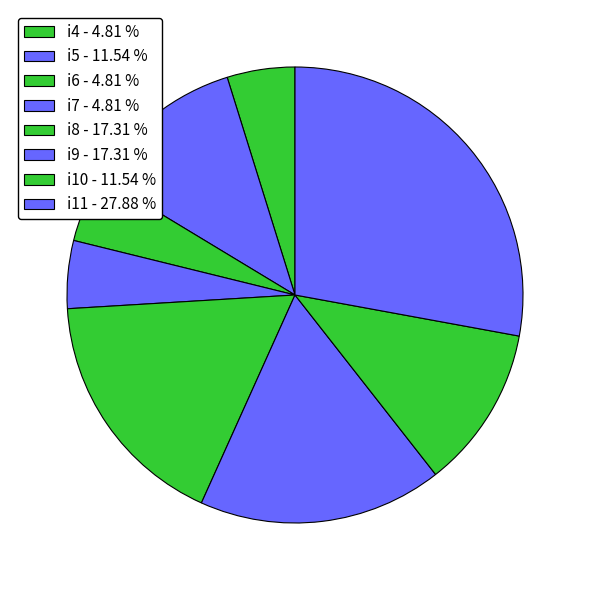

Does i8 account for over 50% of the chart?

No